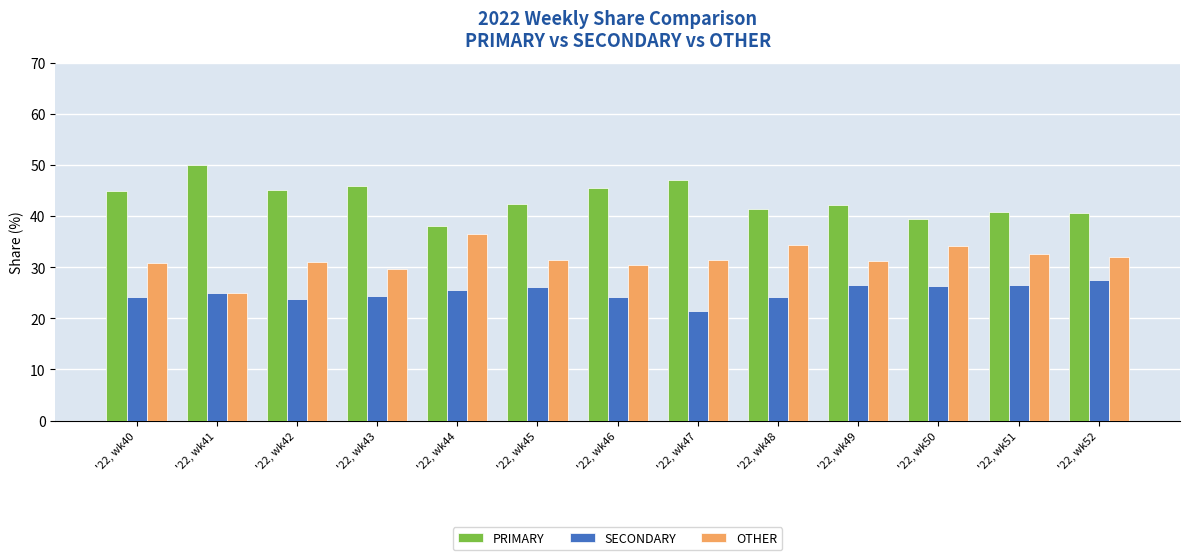

What is the minimum value for OTHER?

25.0